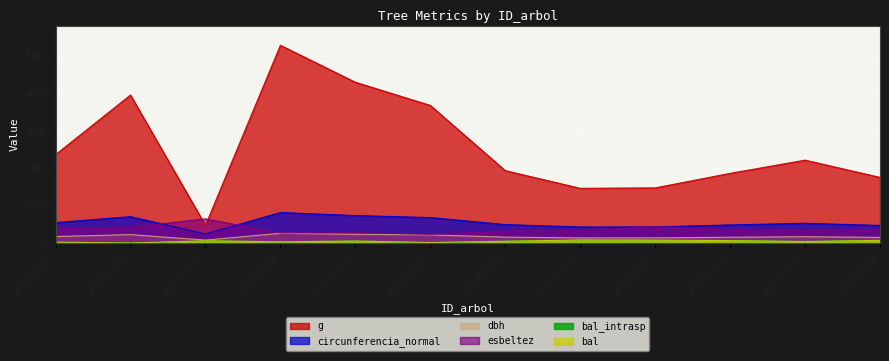

Rank the categories by bal value from highest to lowest.

260991013, 260991014, 260991019, 260991015, 260991003, 260991009, 260991012, 260991016, 260991008, 260991001, 260991010, 260991002